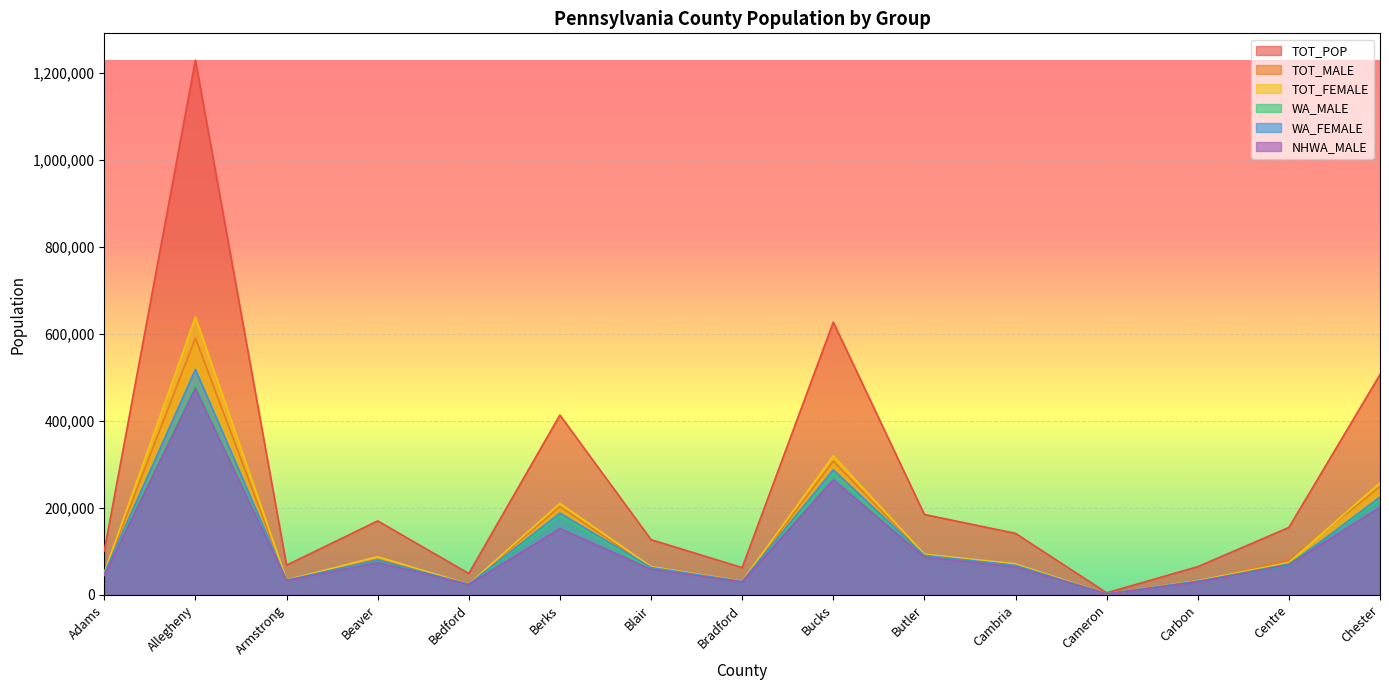

At which category is the sum across all series the highest?

Allegheny